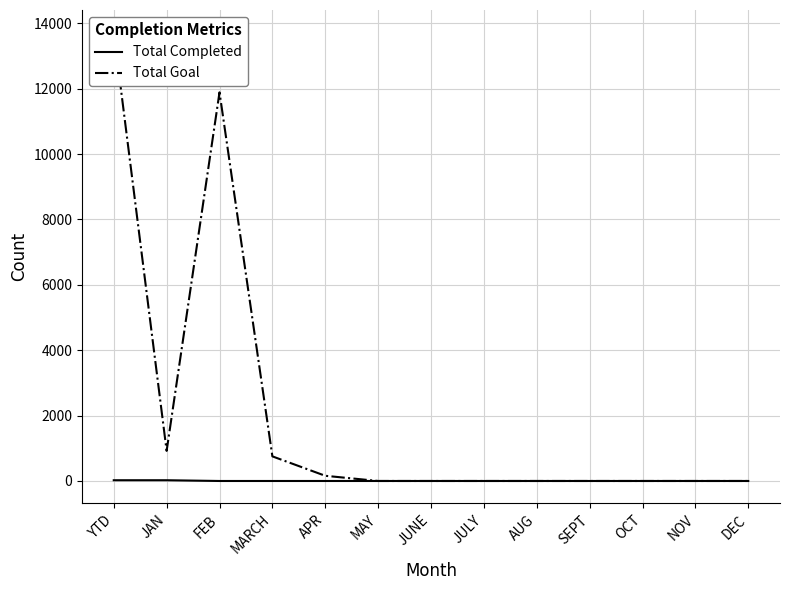

Reading left to right, what are all the values shown in this chart?

Total Completed: YTD=23	JAN=23	FEB=0	MARCH=0	APR=0	MAY=0	JUNE=0	JULY=0	AUG=0	SEPT=0	OCT=0	NOV=0	DEC=0
Total Goal: YTD=13721	JAN=921	FEB=11888	MARCH=753	APR=159	MAY=0	JUNE=0	JULY=0	AUG=0	SEPT=0	OCT=0	NOV=0	DEC=0